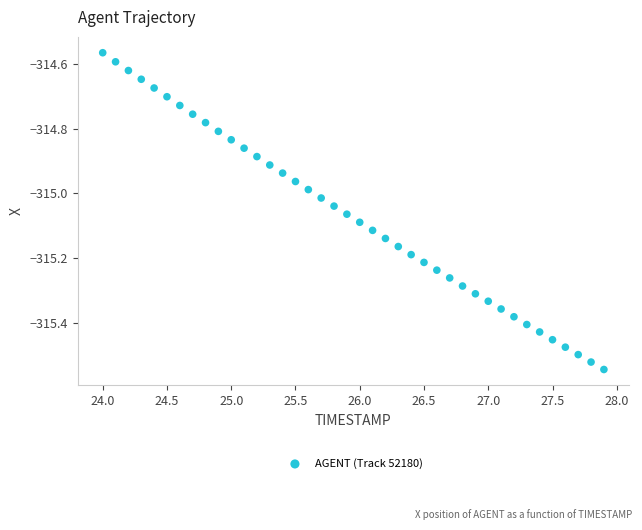

What is the range of Y values (max minus min)?

1.0